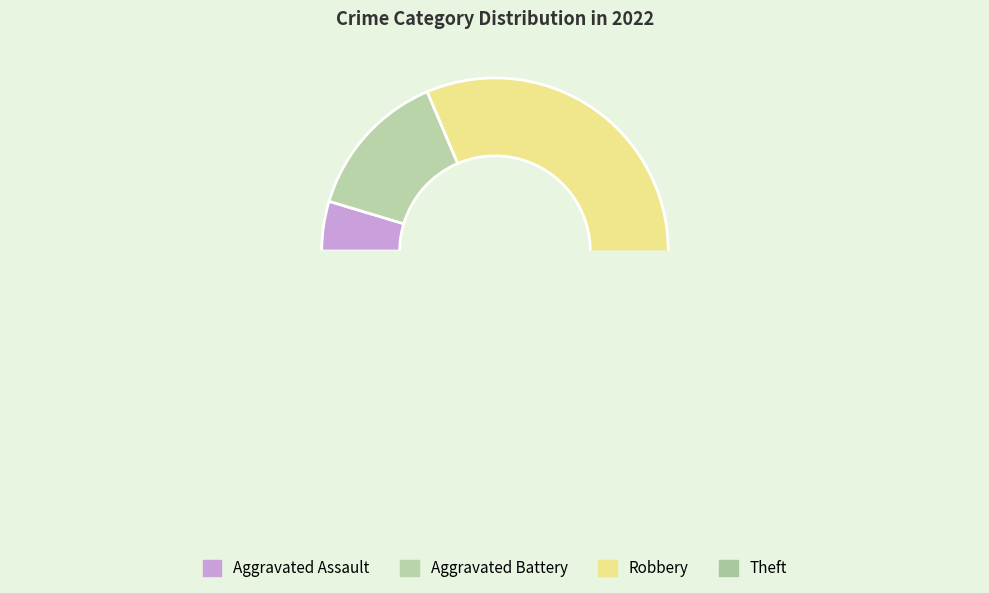

True or false: Theft accounts for 47% of the total.

True